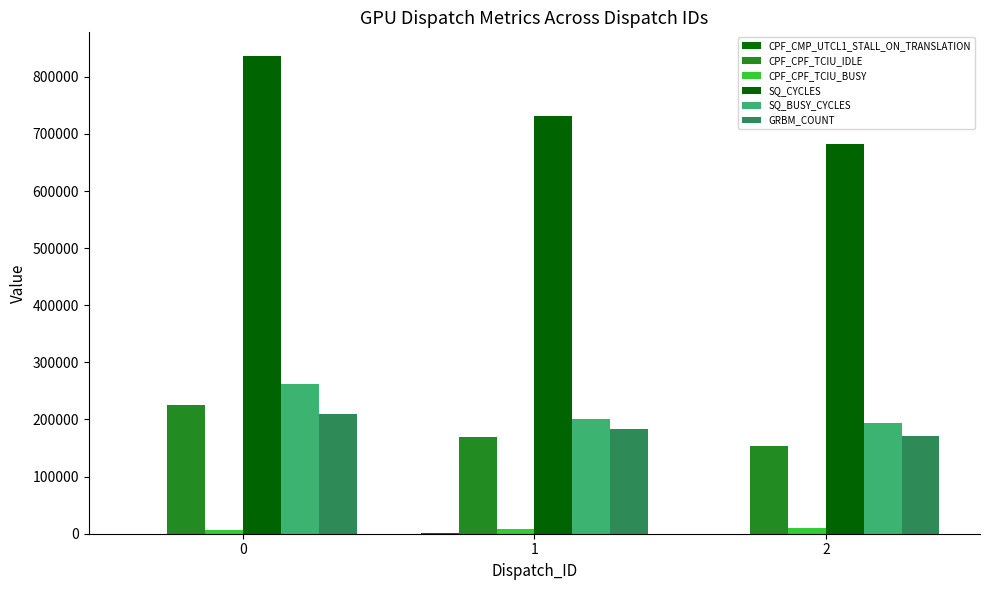

Count the number of data series in this chart.

6